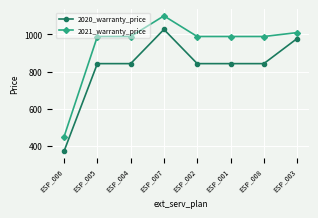

What is the label of the 6th point from the left?

ESP_001